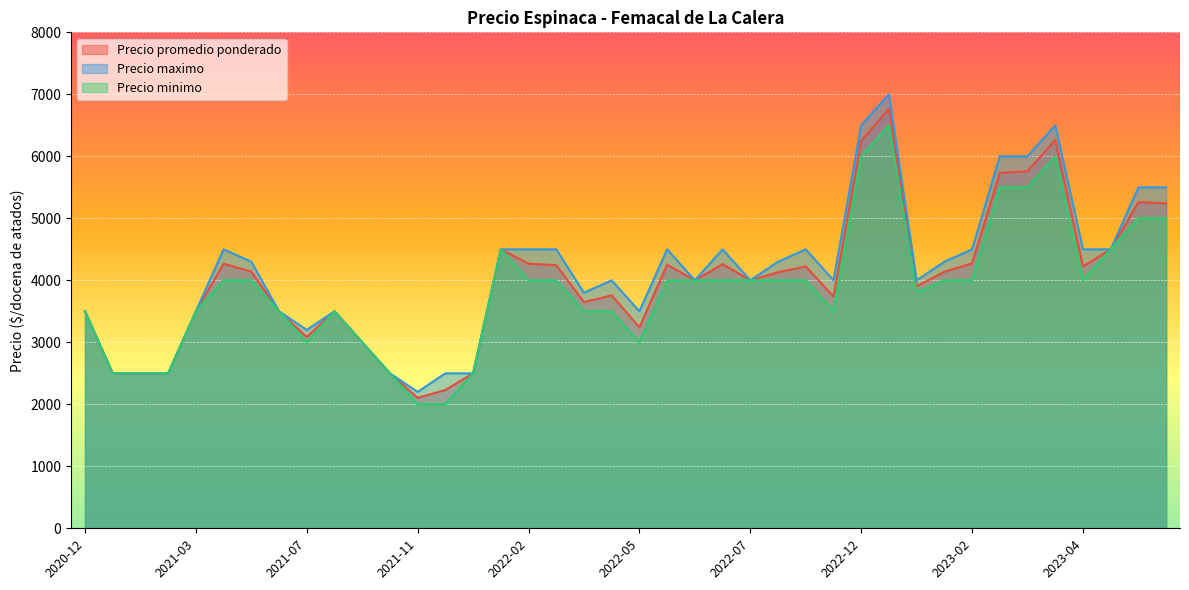

True or false: Precio minimo has a value of 1098 at 2021-11-05.

False